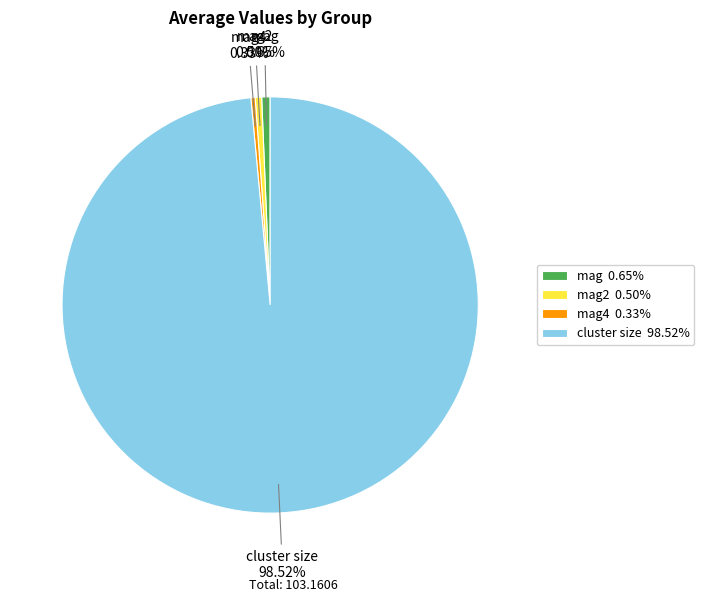

How many segments does this pie chart have?

4